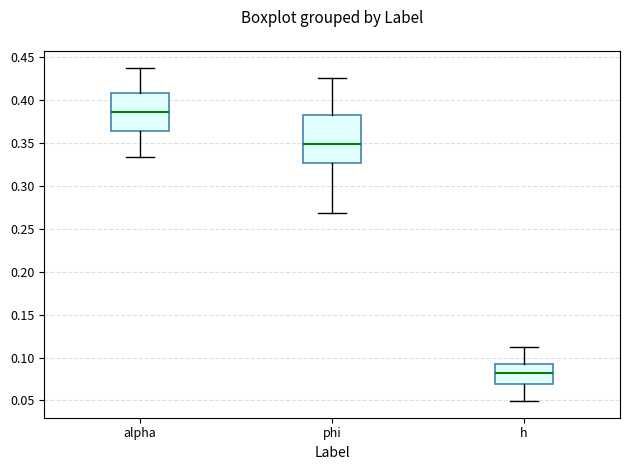

Which box has the lowest median line?

h